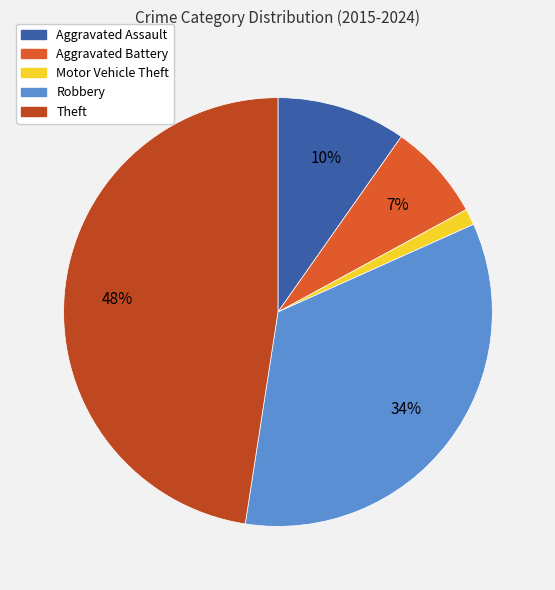

How many segments does this pie chart have?

5